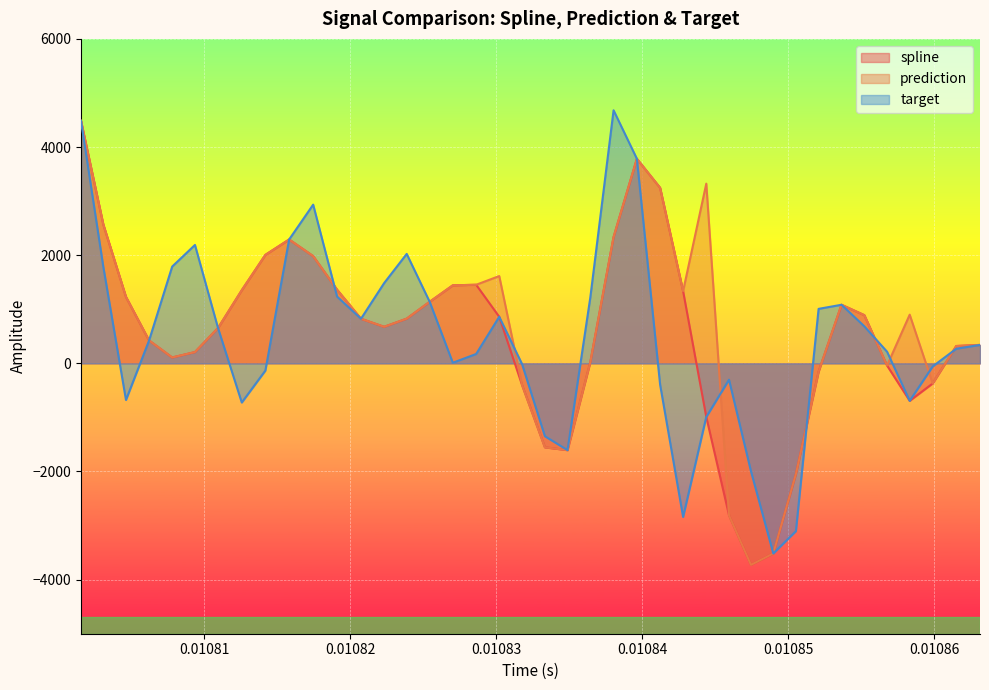

What is the maximum value shown in the chart?

4679.4